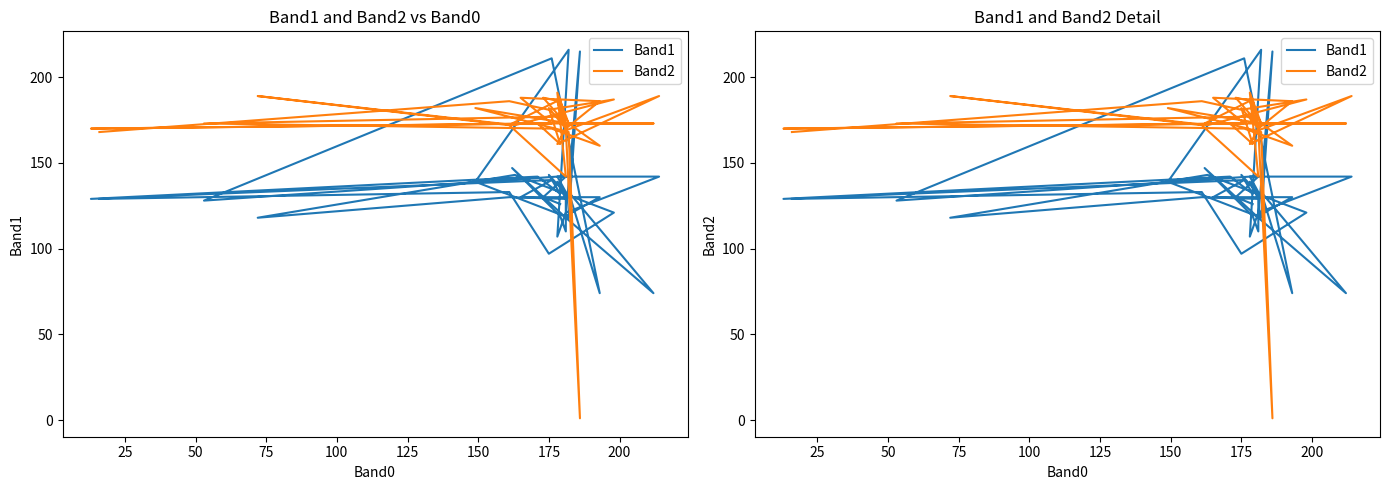

Between which two adjacent categories do Band2 and Band1 first intersect?

100 and 125